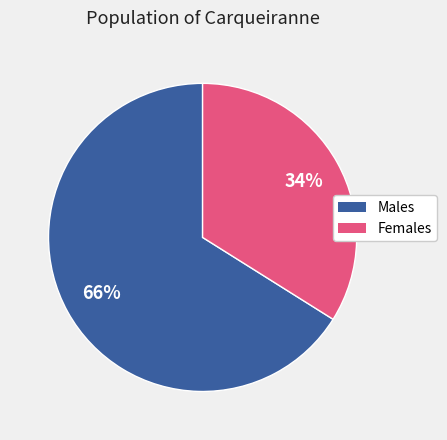

To the nearest percent, what is the difference between the largest and smallest slice percentages?

32%